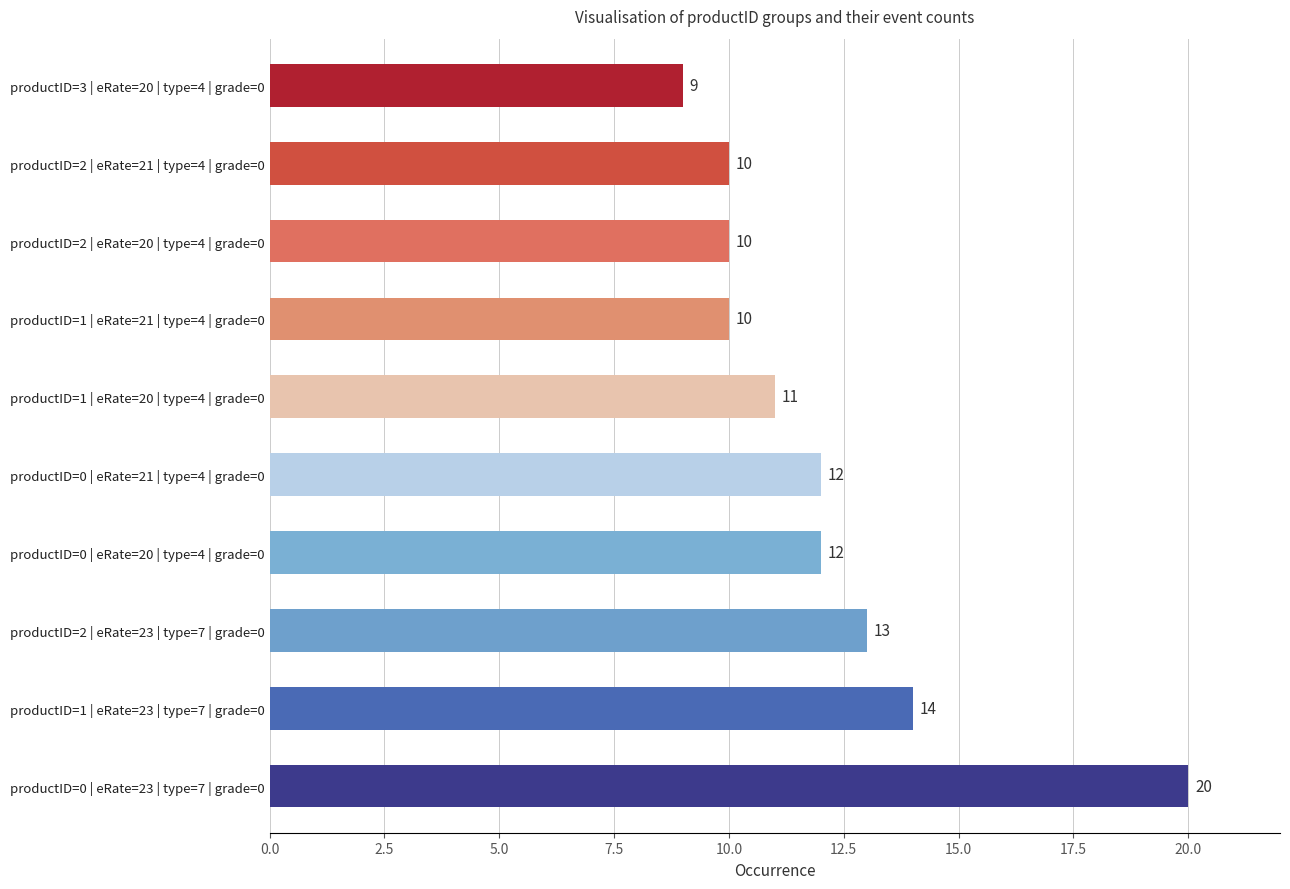

True or false: the data shows 23 at productID=2 | eRate=23 | type=7 | grade=0.

False